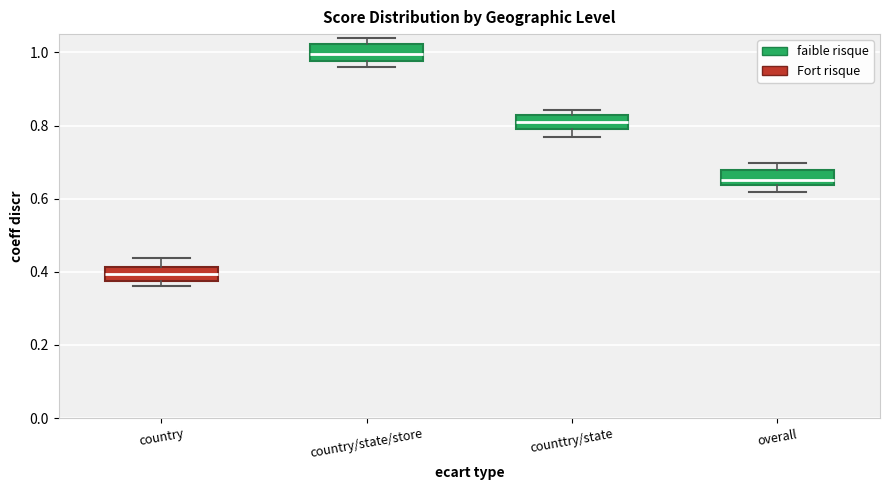

Where does the median line of the box for overall sit on the y-axis? The values are not printed on the chart, so give them approximately, as read against the axis.

0.66